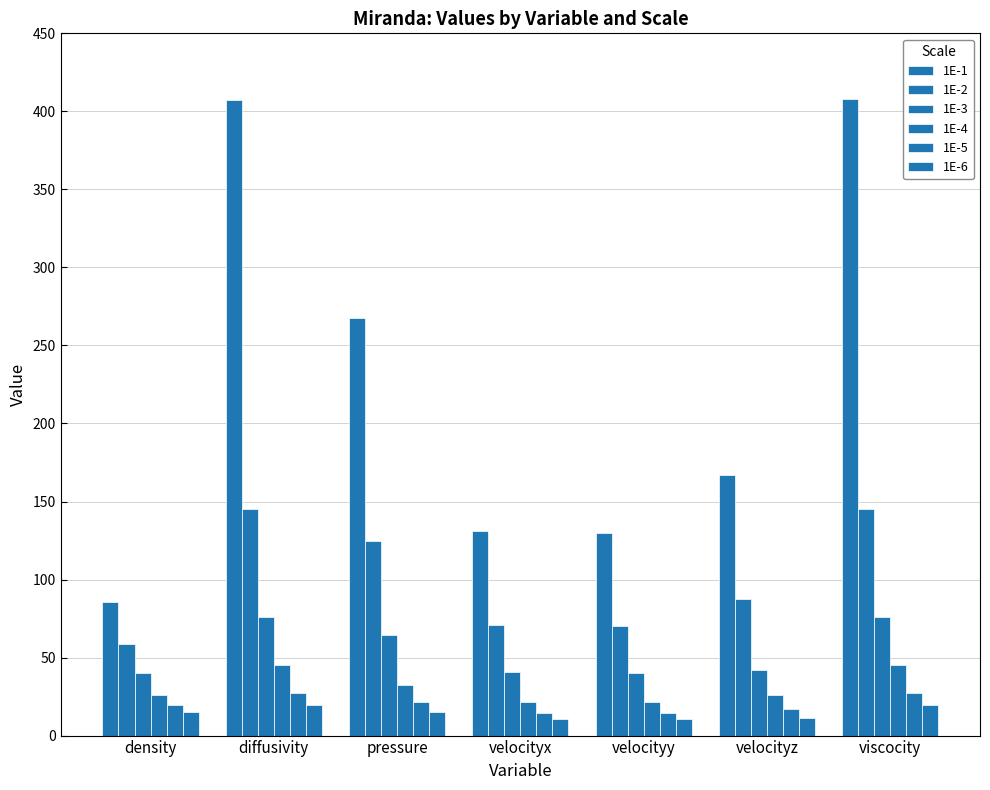

Reading left to right, transcribe all the data shown in this chart.

1E-1: density=85.3	diffusivity=407.5	pressure=267.6	velocityx=130.9	velocityy=129.8	velocityz=166.9	viscocity=408.1
1E-2: density=58.4	diffusivity=145.0	pressure=124.9	velocityx=70.7	velocityy=70.2	velocityz=87.7	viscocity=145.2
1E-3: density=40.1	diffusivity=75.7	pressure=64.7	velocityx=40.5	velocityy=40.2	velocityz=41.7	viscocity=75.8
1E-4: density=25.7	diffusivity=45.3	pressure=32.2	velocityx=21.7	velocityy=21.6	velocityz=25.9	viscocity=45.4
1E-5: density=19.5	diffusivity=27.0	pressure=21.3	velocityx=14.8	velocityy=14.7	velocityz=17.2	viscocity=27.0
1E-6: density=15.4	diffusivity=19.9	pressure=15.1	velocityx=10.6	velocityy=10.6	velocityz=11.0	viscocity=19.9